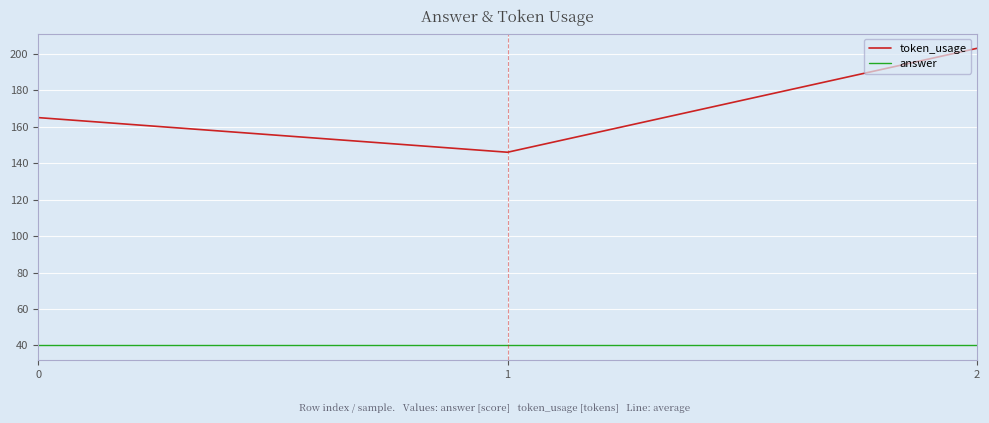

True or false: token_usage has a value of 165 at 0.

True